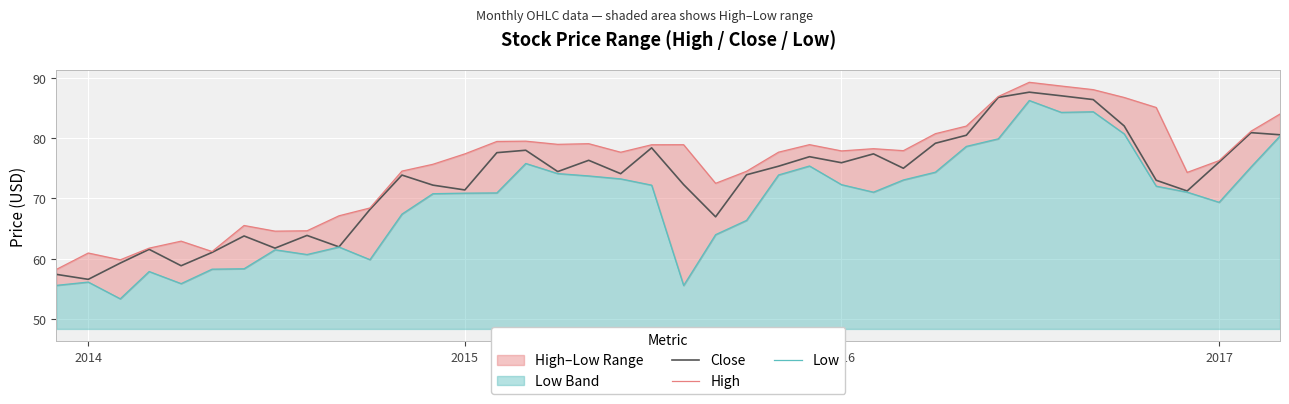

Which series has the widest spread of values?

Low